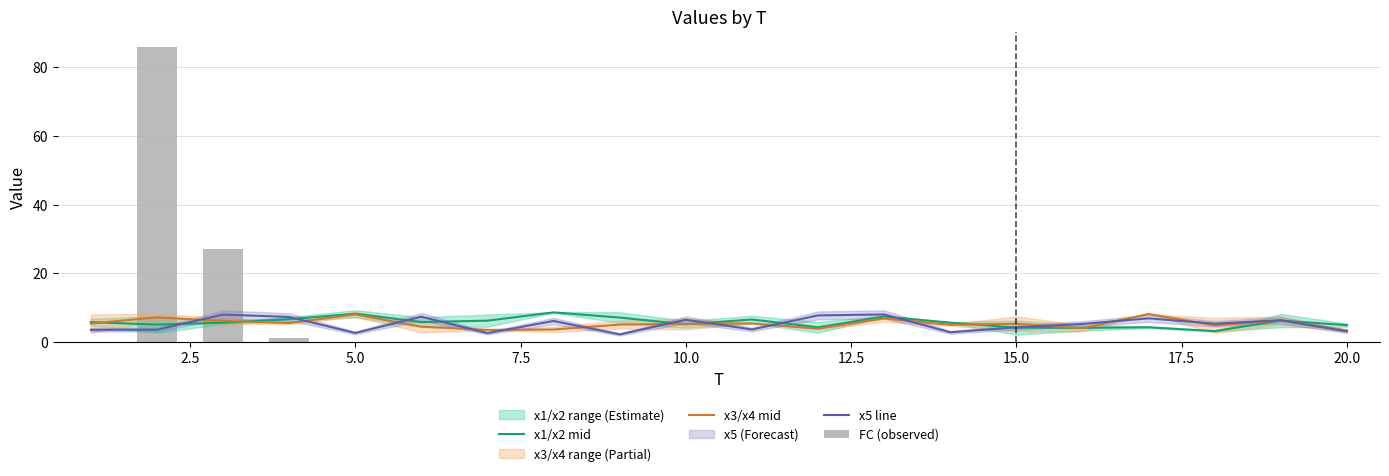

What is the highest value of the x1/x2 mid series?

8.6